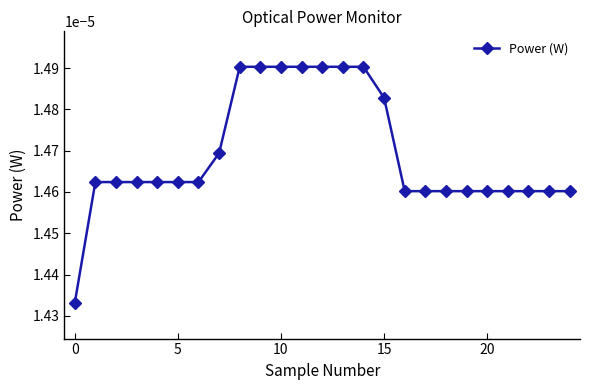

How many lines are shown in the chart?

1